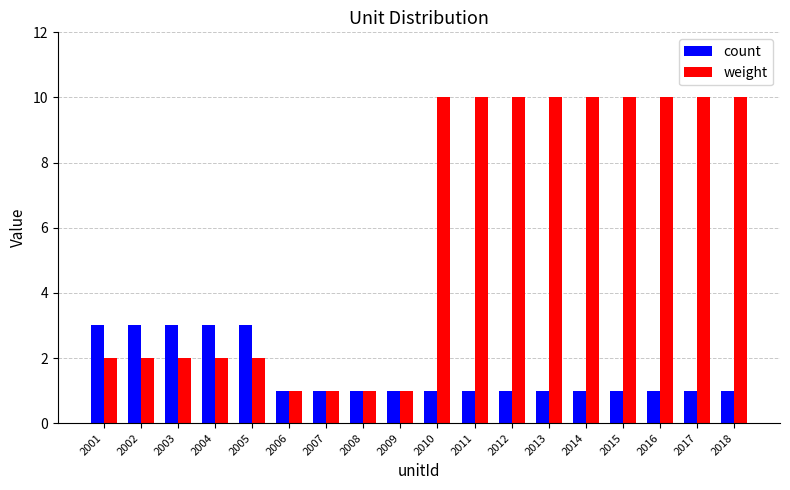

Rank the series by their average value, from highest to lowest.

weight, count